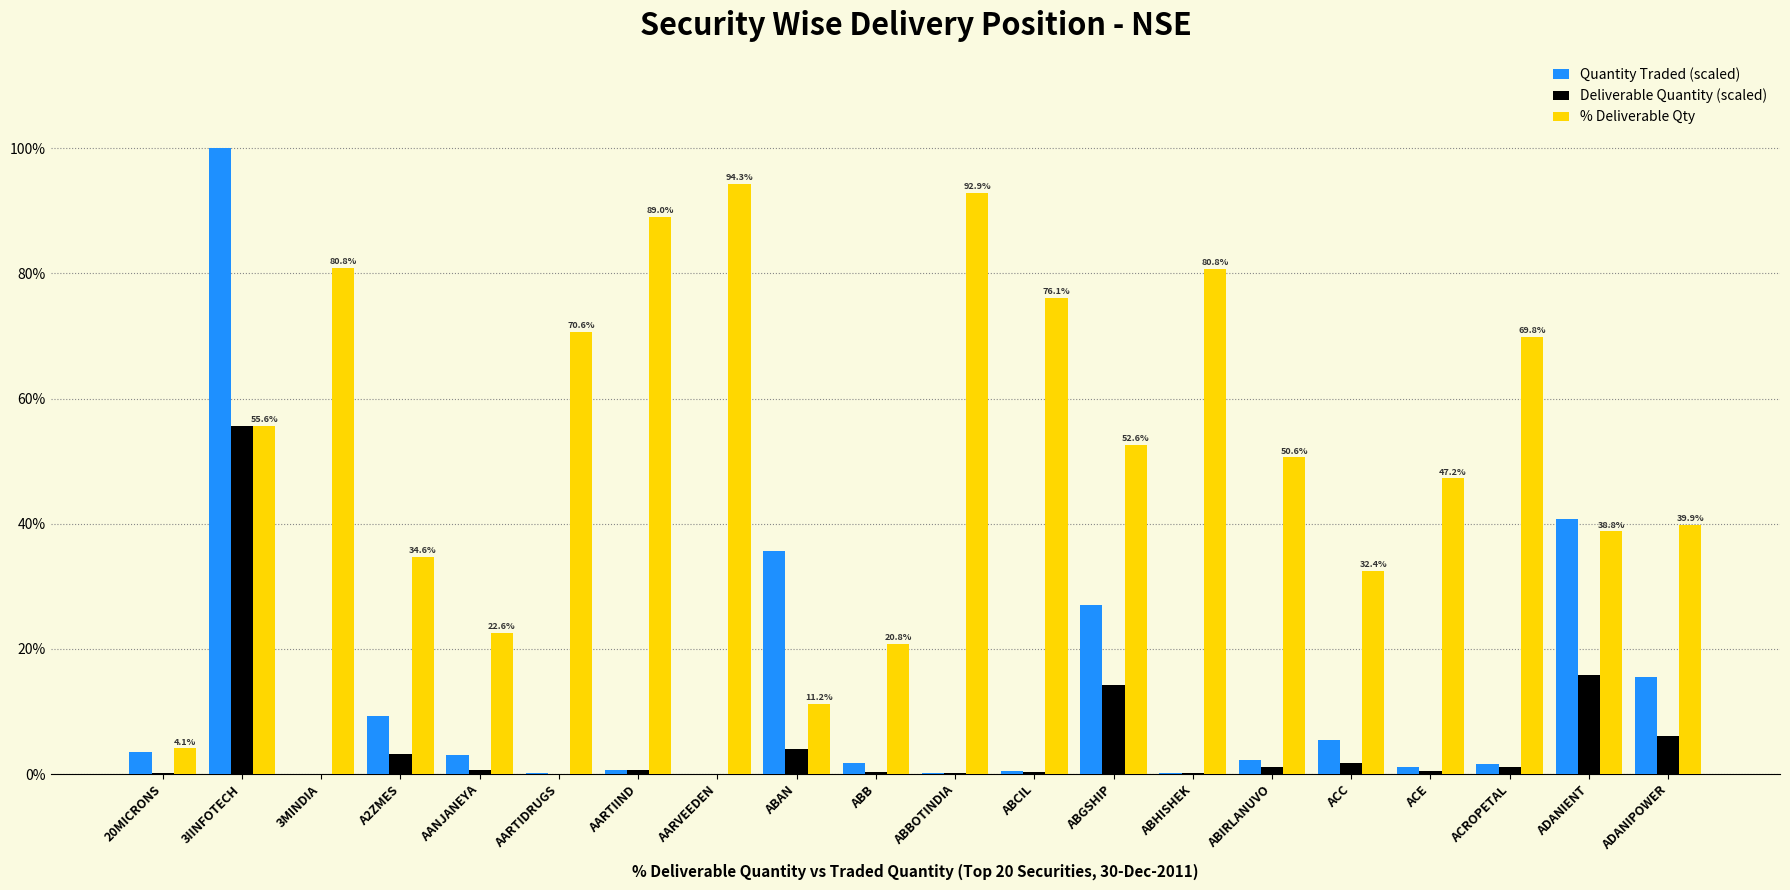

What is the highest value of the Quantity Traded (scaled) series?

100.0